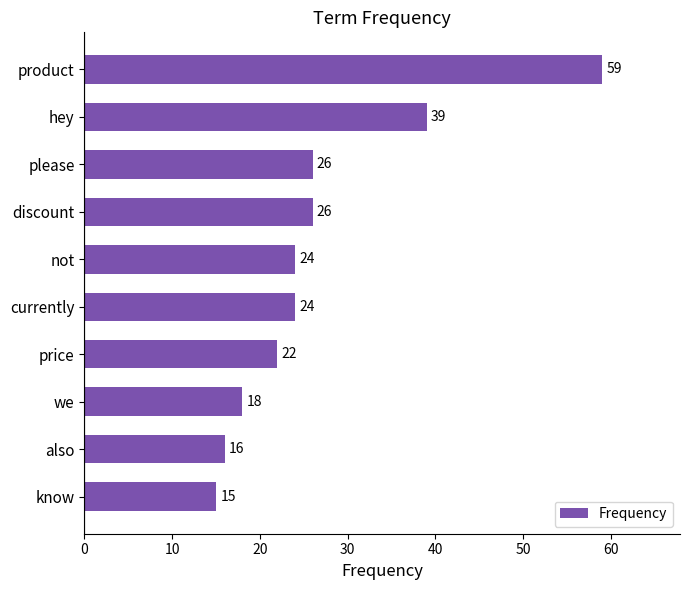

What is the label of the 10th bar from the bottom?

product